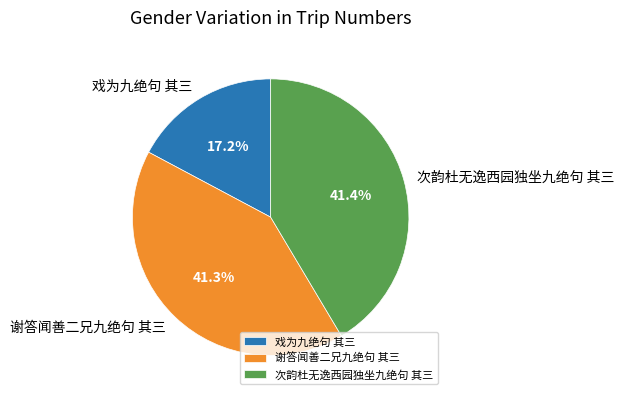

Which slice is the smallest?

戏为九绝句 其三